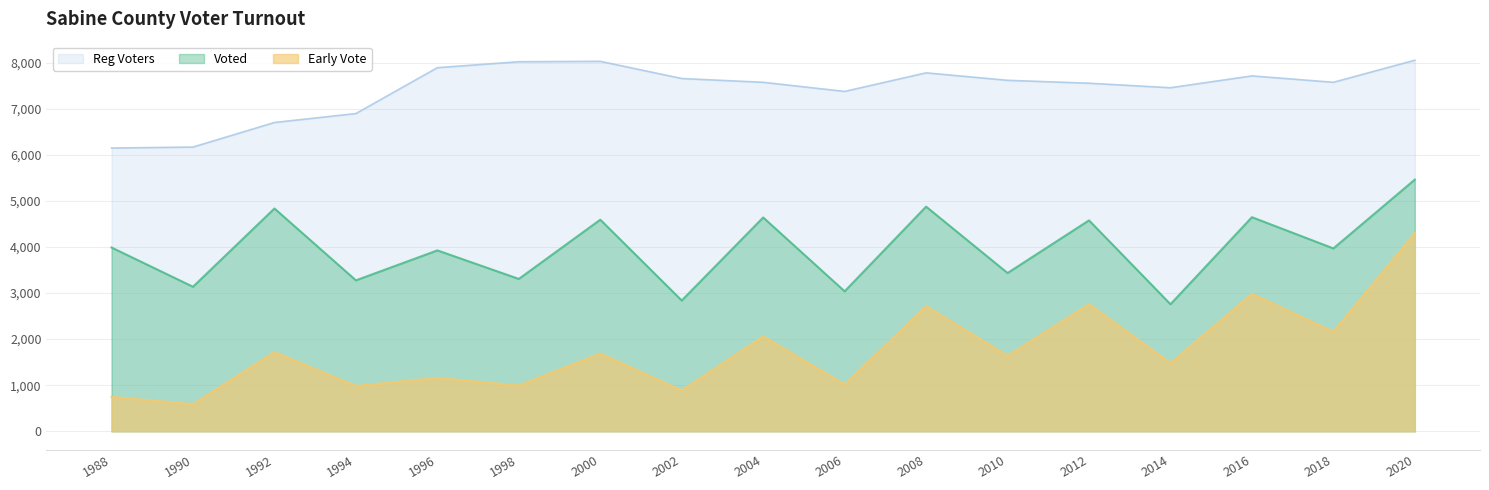

At which label does Early Vote reach its minimum?

1990